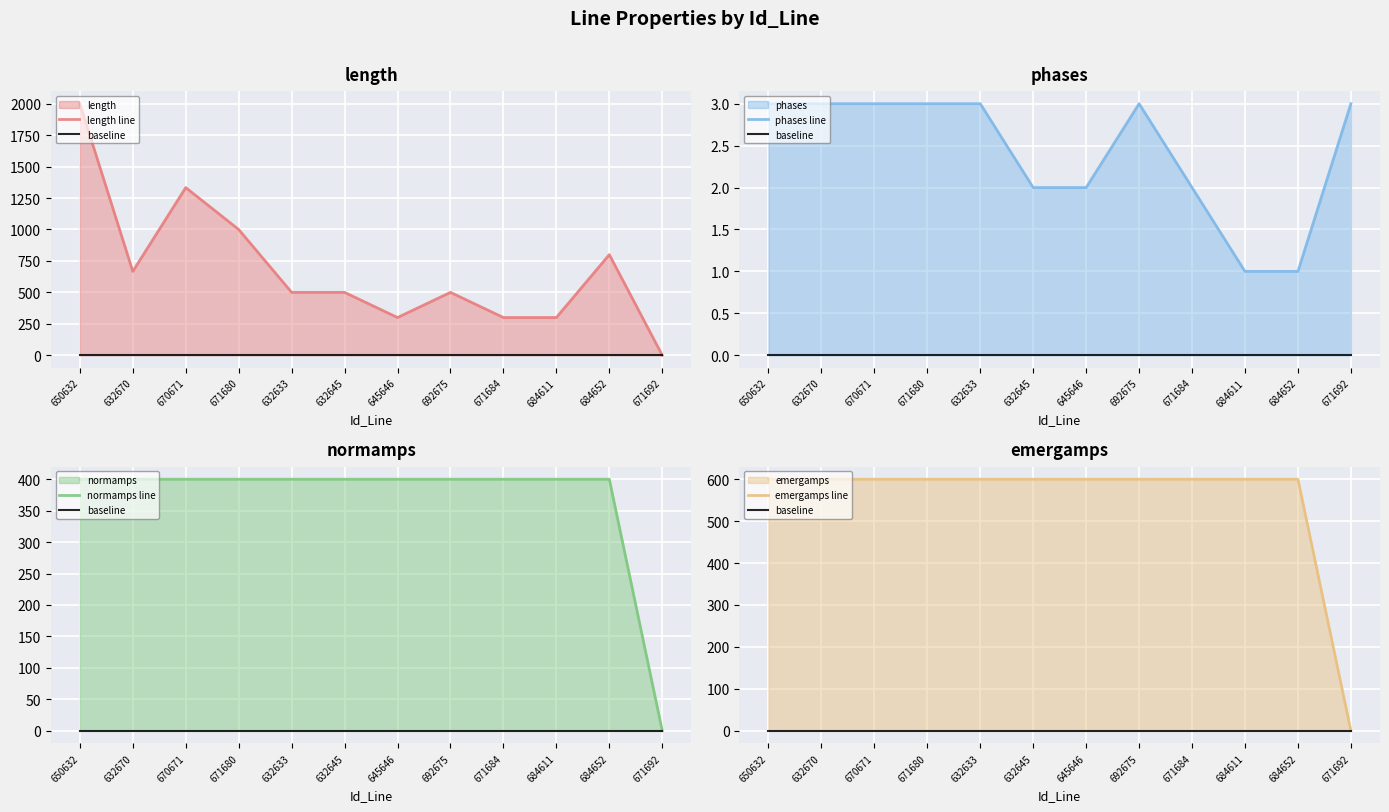

What is the sum of the normamps line values at 671684 and 684611?

800.0